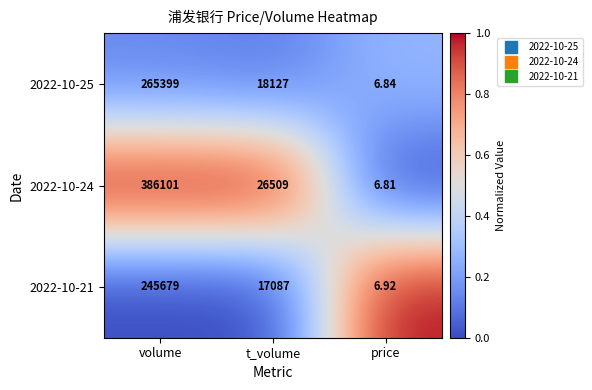

Rank the series at volume from lowest to highest value.

2022-10-21, 2022-10-25, 2022-10-24